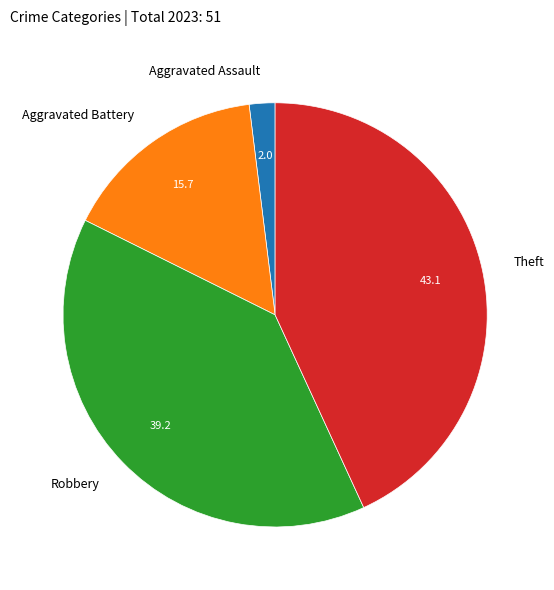

Between Theft and Robbery, which is larger?

Theft